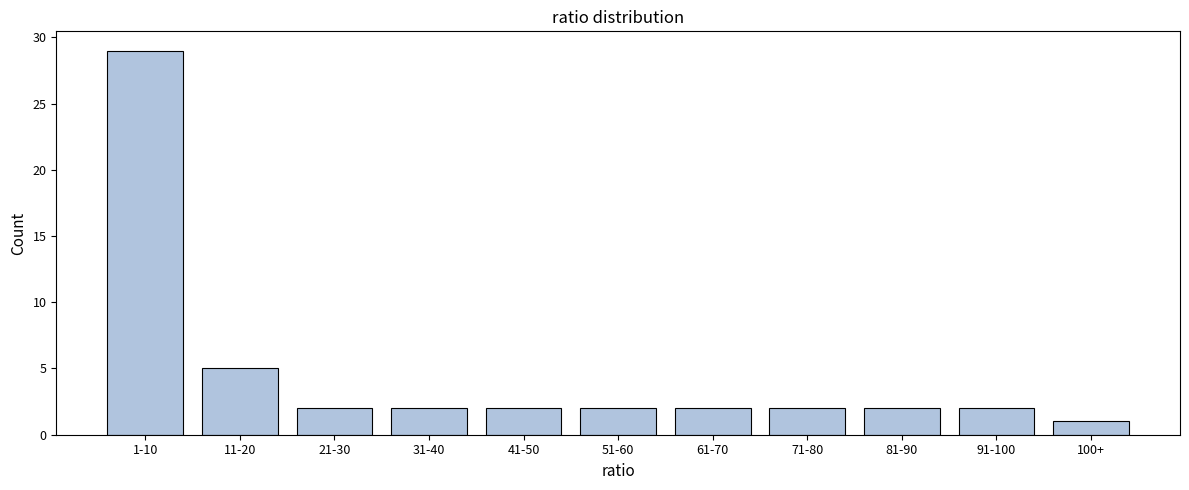

Reading left to right, list all the values displayed in this chart.

1-10=29	11-20=5	21-30=2	31-40=2	41-50=2	51-60=2	61-70=2	71-80=2	81-90=2	91-100=2	100+=1